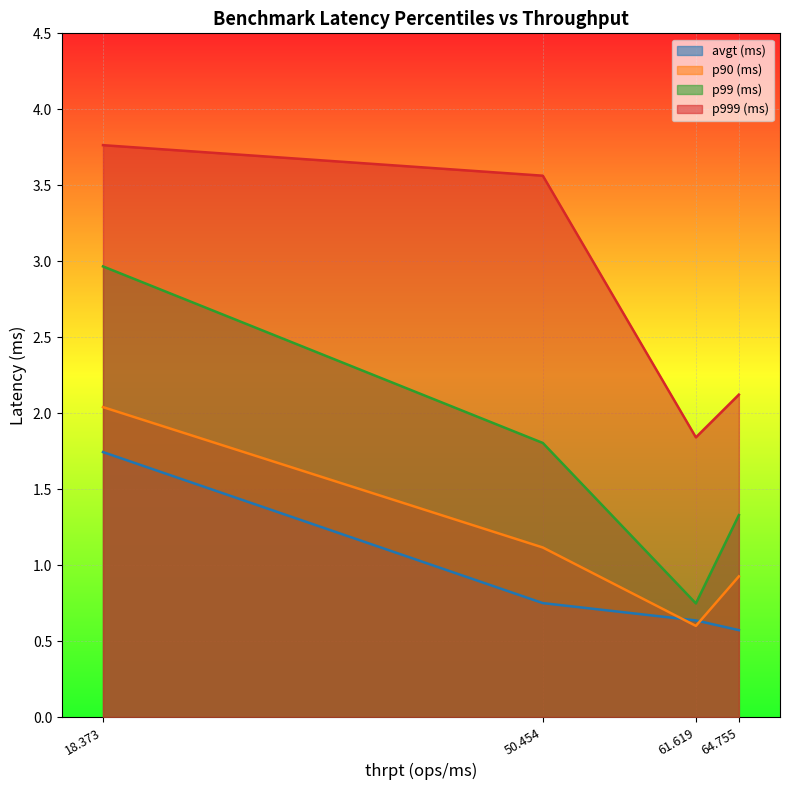

Reading right to left, what are all the values shown in this chart?

avgt (ms): 64.755=0.6	61.619=0.6	50.454=0.8	18.373=1.7
p90 (ms): 64.755=0.9	61.619=0.6	50.454=1.1	18.373=2.0
p99 (ms): 64.755=1.3	61.619=0.7	50.454=1.8	18.373=3.0
p999 (ms): 64.755=2.1	61.619=1.8	50.454=3.6	18.373=3.8